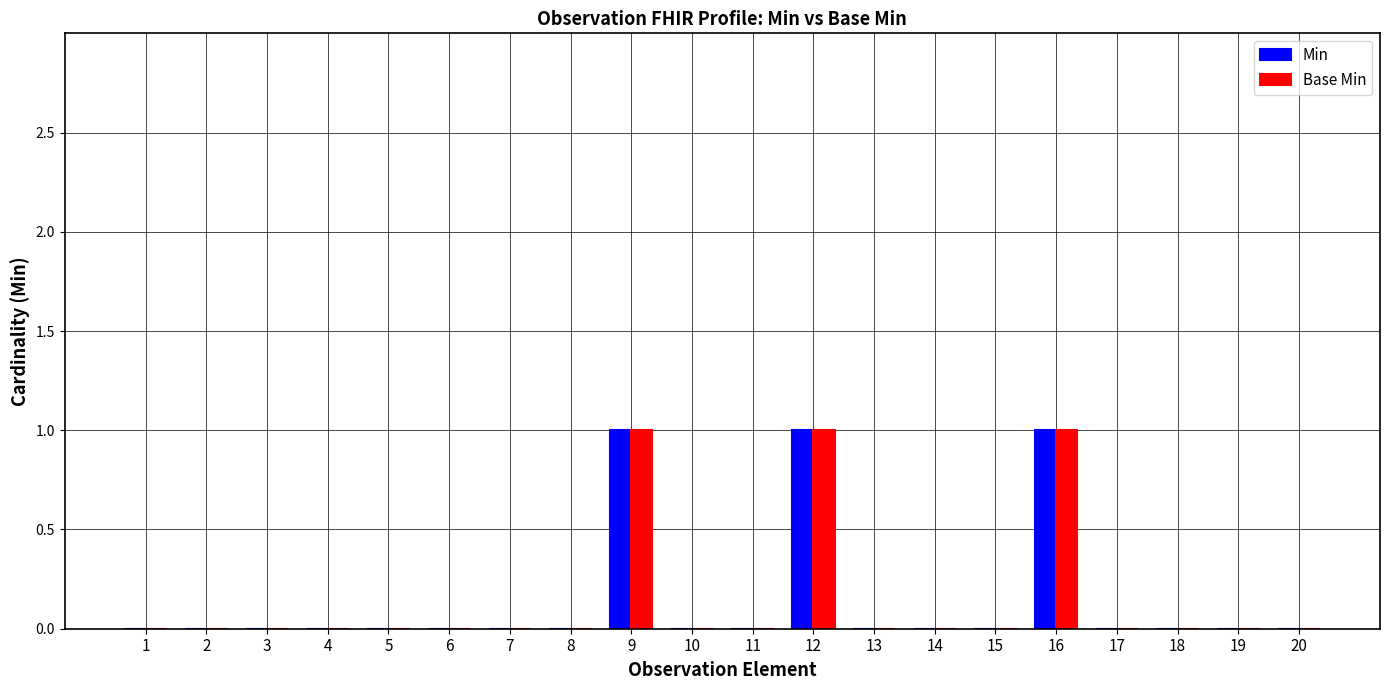

Is it true that Base Min equals 0 at 19?

True